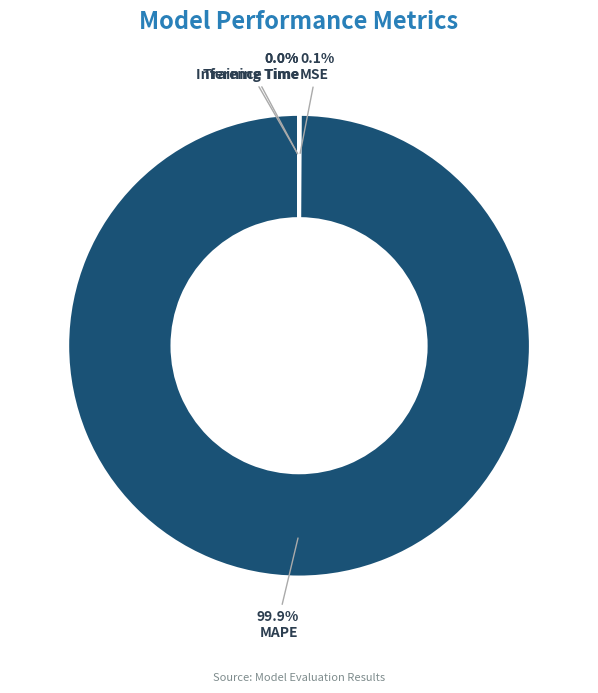

To the nearest percent, what is the average slice percentage?

25%